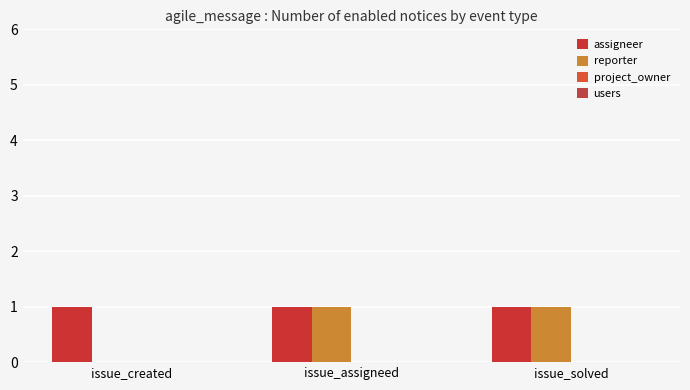

What position from the left is issue_created?

1